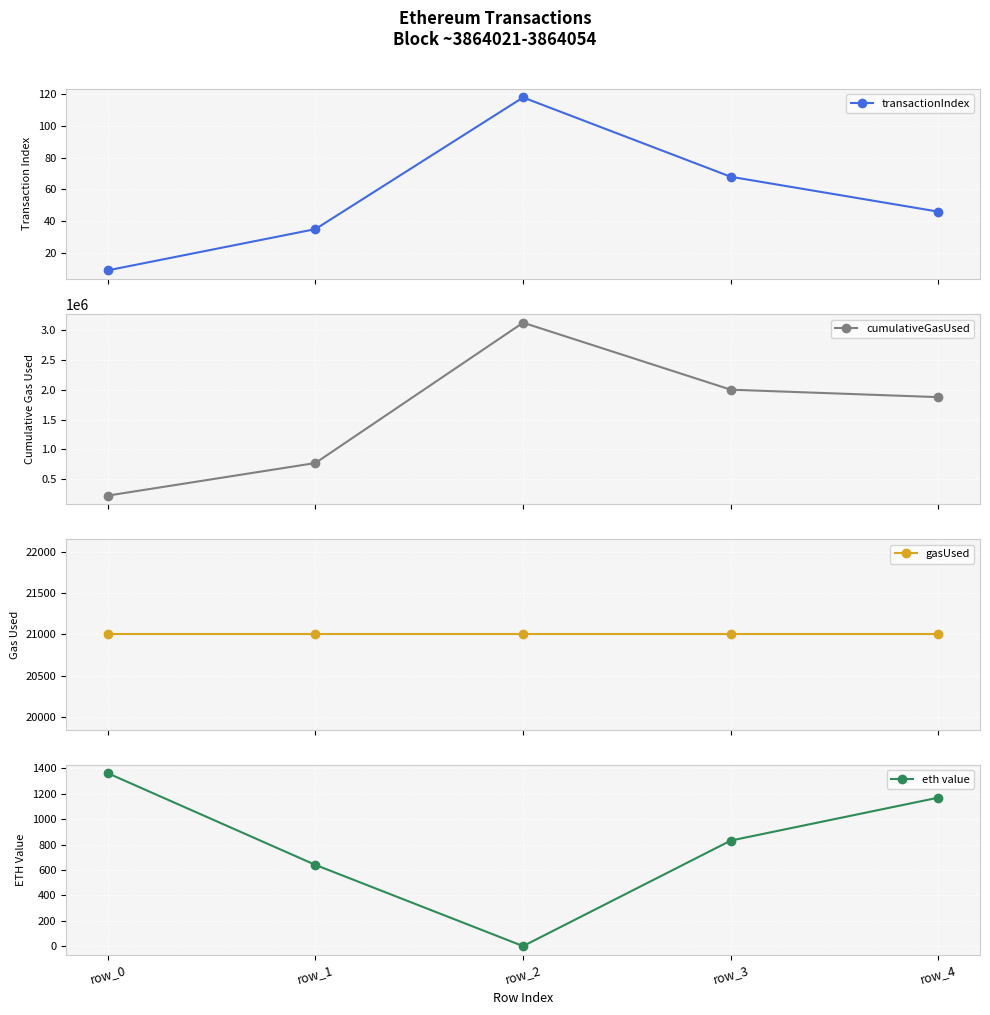

The value of eth value at row_3 is 1128.7. True or false?

False